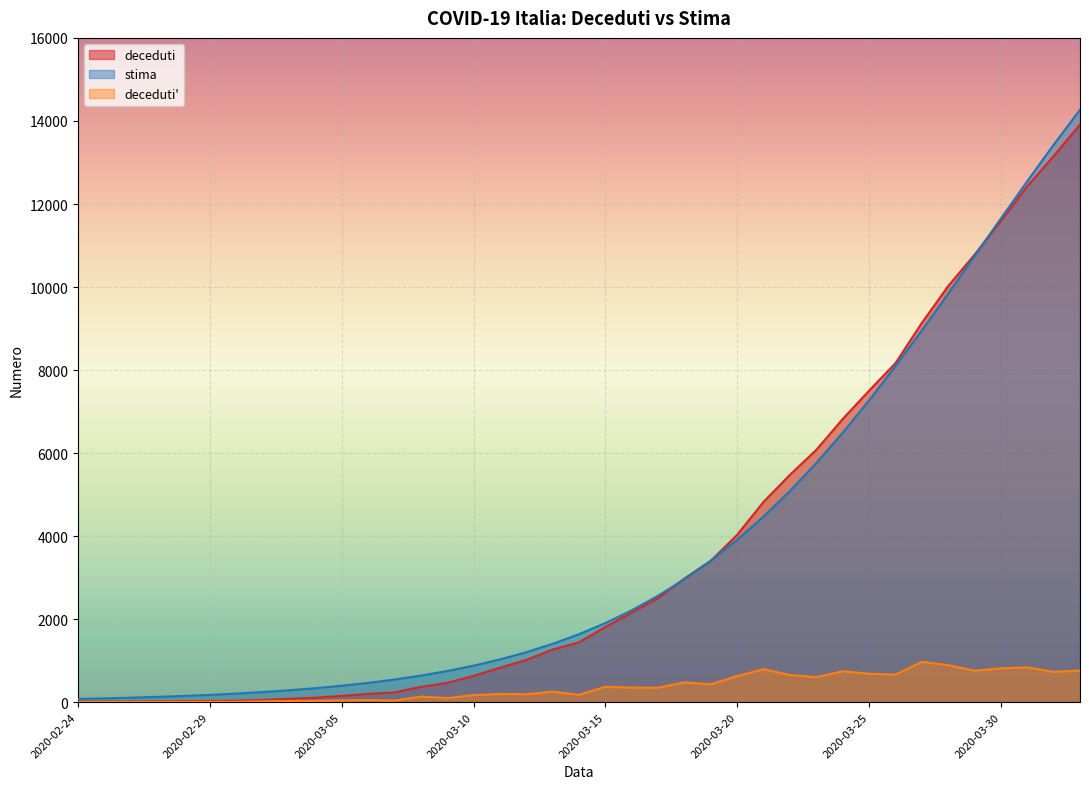

What is the label of the 10th point from the right?

2020-03-24